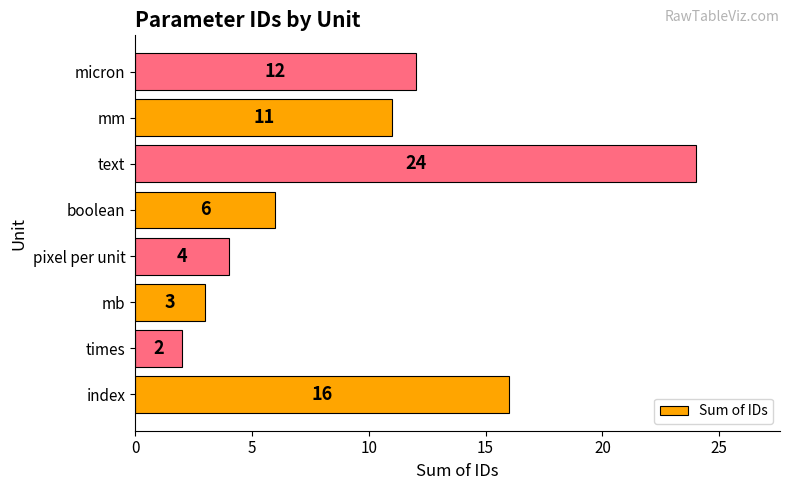

Reading bottom to top, extract all data points from this chart.

index=16	times=2	mb=3	pixel per unit=4	boolean=6	text=24	mm=11	micron=12